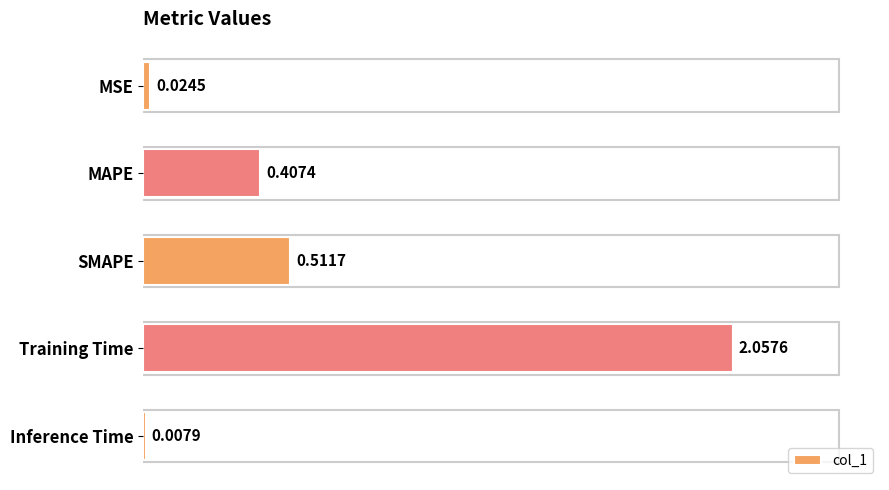

What is the label of the 2nd bar from the bottom?

Training Time